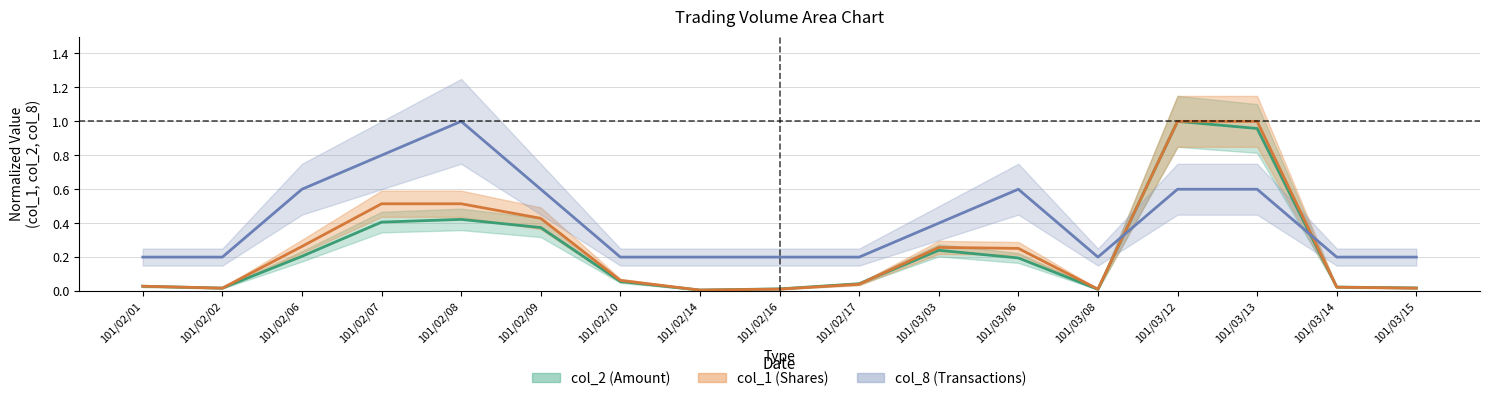

Reading right to left, list all the values displayed in this chart.

col_1: 0.0	0.0	1.0	1.0	0.0	0.3	0.3	0.0	0.0	0.0	0.1	0.4	0.5	0.5	0.3	0.0	0.0
col_2: 0.0	0.0	1.0	1.0	0.0	0.2	0.2	0.0	0.0	0.0	0.1	0.4	0.4	0.4	0.2	0.0	0.0
col_8: 0.2	0.2	0.6	0.6	0.2	0.6	0.4	0.2	0.2	0.2	0.2	0.6	1.0	0.8	0.6	0.2	0.2